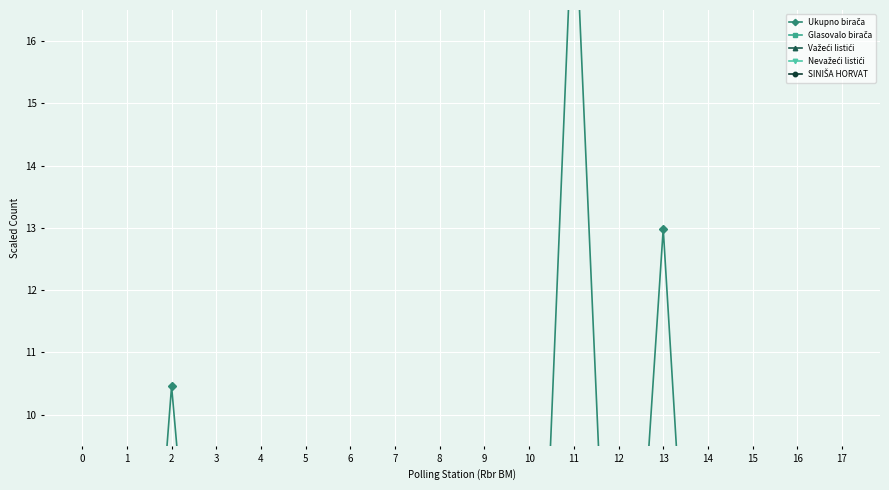

The value of Važeći listići at 10 is 0.3. True or false?

True